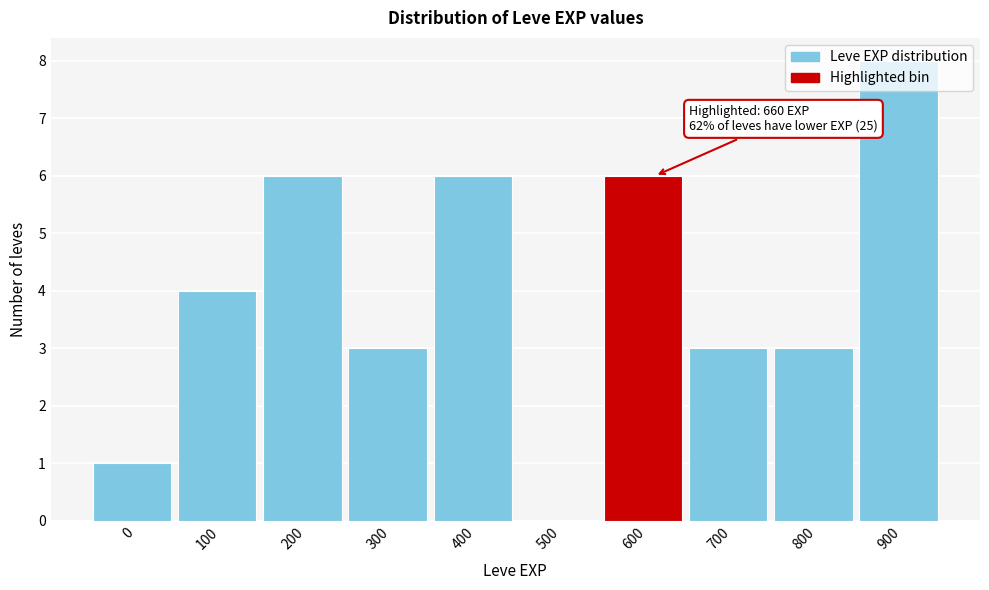

The value at 500 is 0. True or false?

True